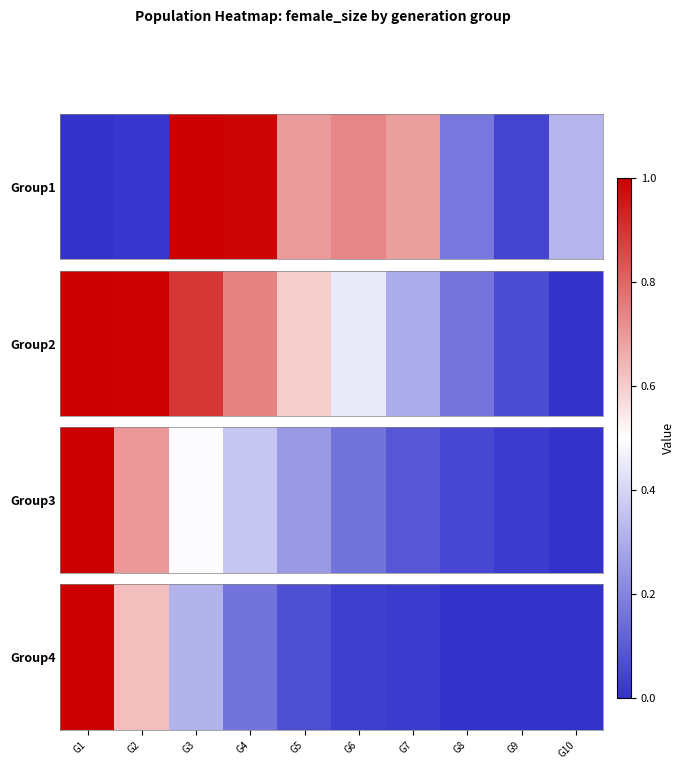

Rank the categories by value from lowest to highest.

G8, G9, G10, G7, G6, G5, G4, G3, G2, G1